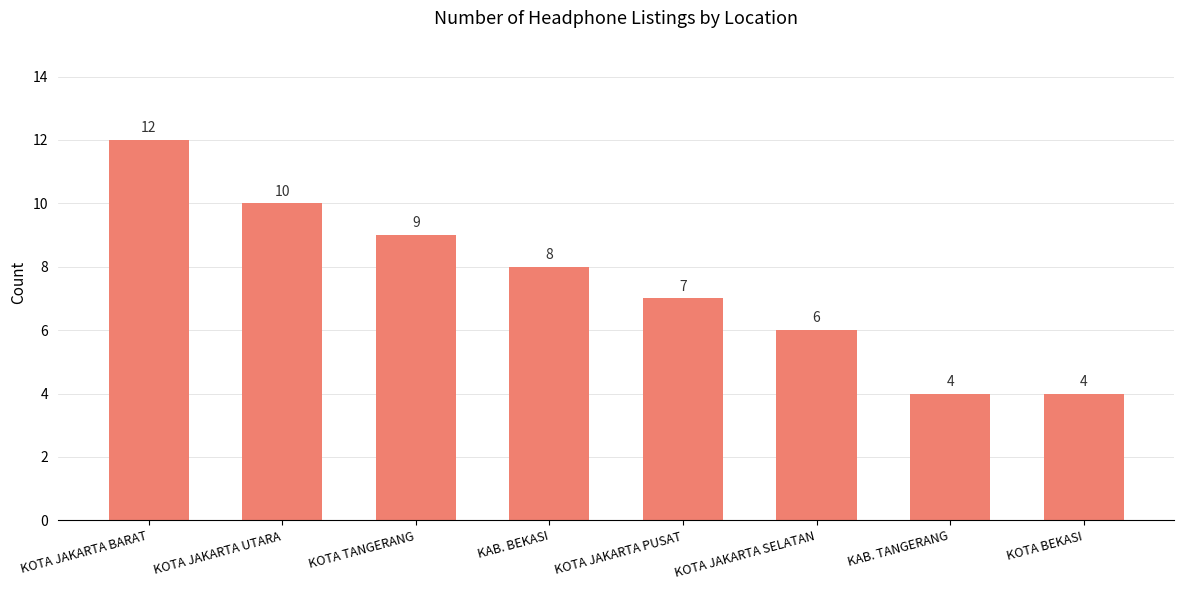

How many bars are there in total?

8